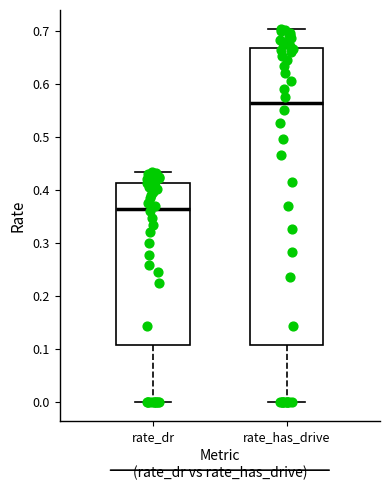

Reading left to right, transcribe this box plot: for each box, give where its median line is, the range the box spans, and where its two whiskers end, as read against the y-axis. The values are not printed on the chart, so give them approximately, as read against the axis.

rate_dr: median 0.36, box 0.11 to 0.41, whiskers 0.00 to 0.43
rate_has_drive: median 0.56, box 0.11 to 0.67, whiskers 0.00 to 0.70